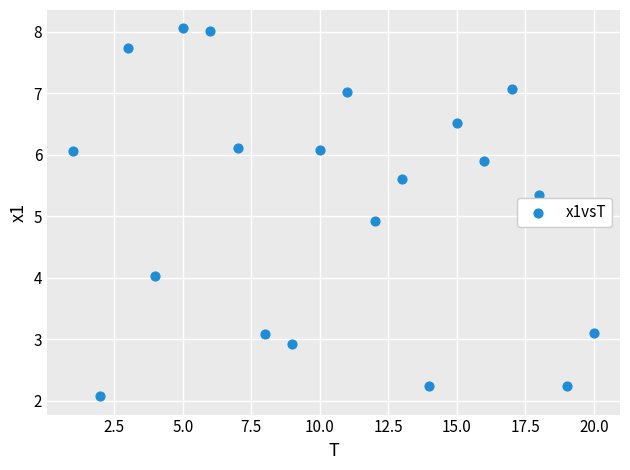

What Y value in the scatter plot is closest to 5?

4.9